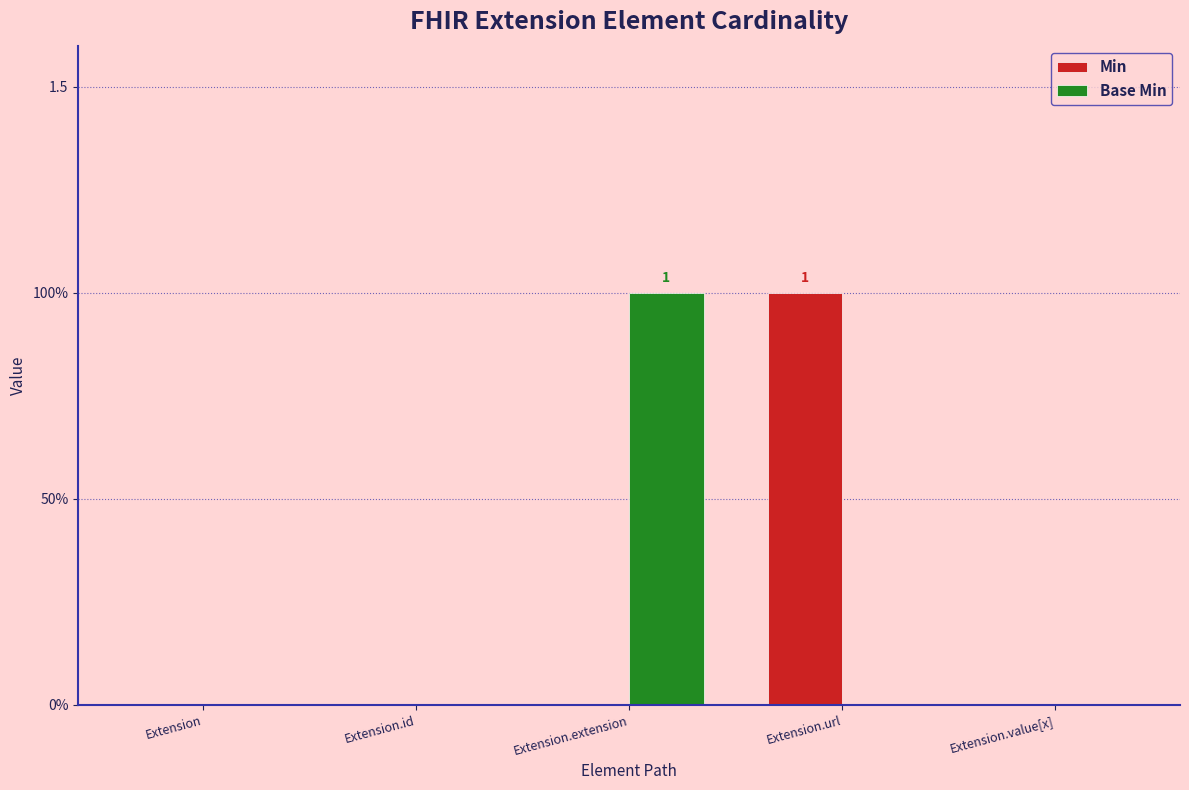

What is the difference between the maximum and minimum values in the Min series?

1